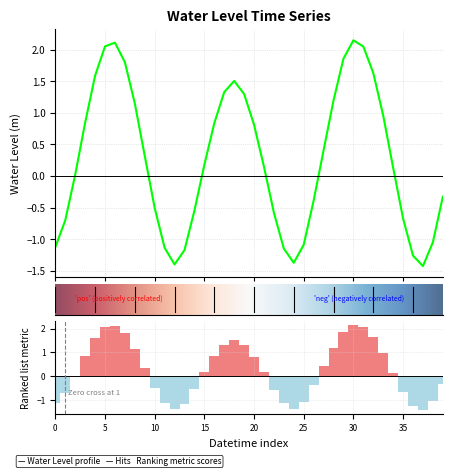

What is the average value?

0.3